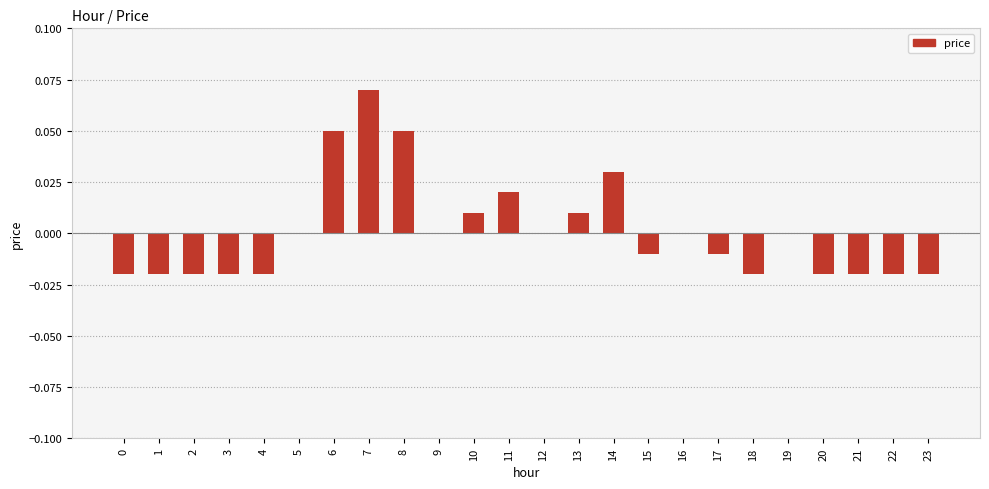

Is it true that the value at 18 is -0.0?

True